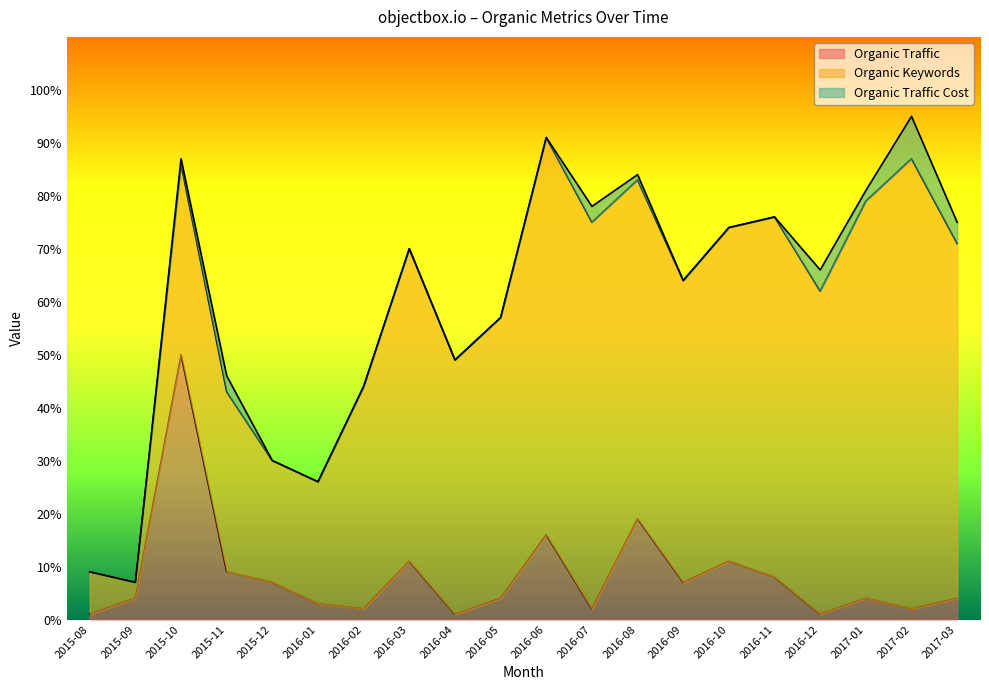

Which label corresponds to the smallest value in the chart?

2015-08